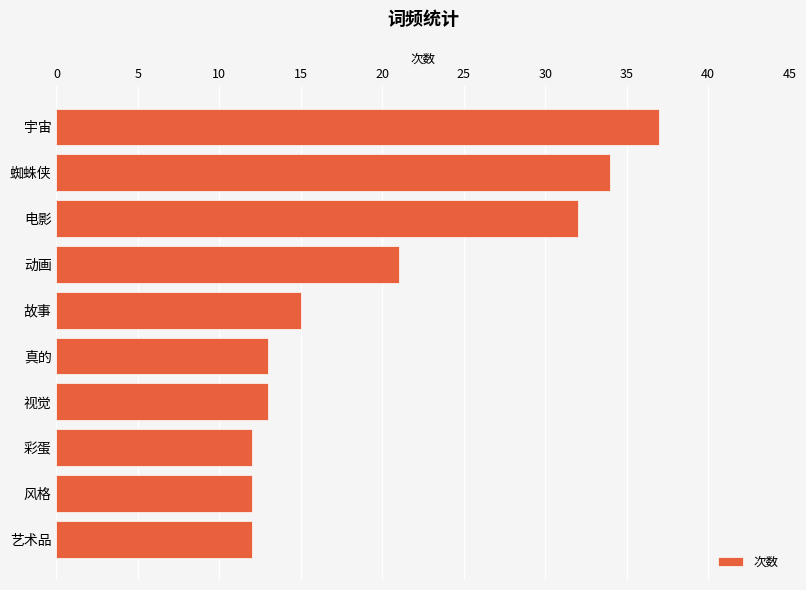

What position from the bottom is 宇宙?

10